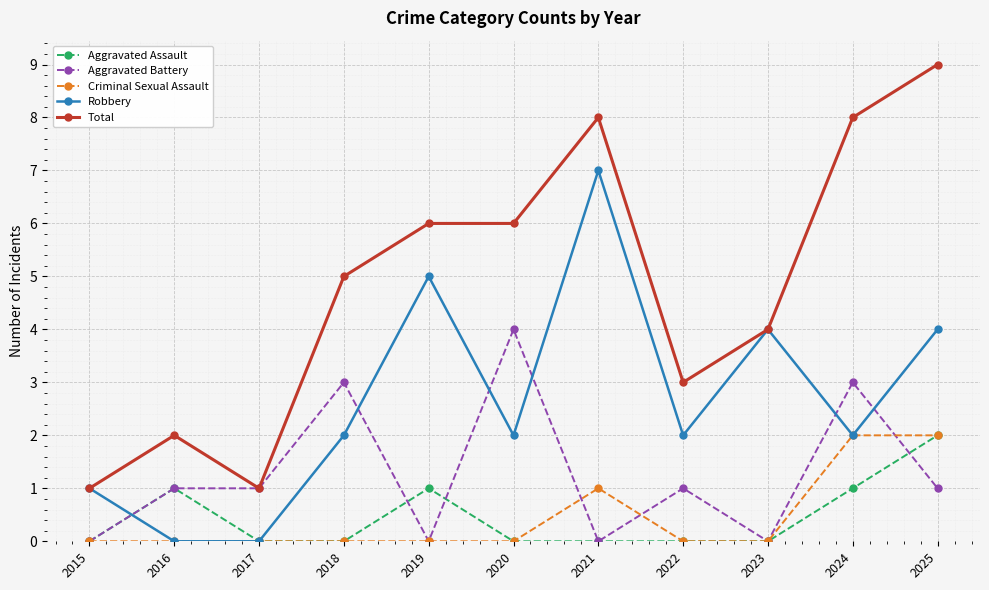

What is the sum of all Aggravated Assault values?

5